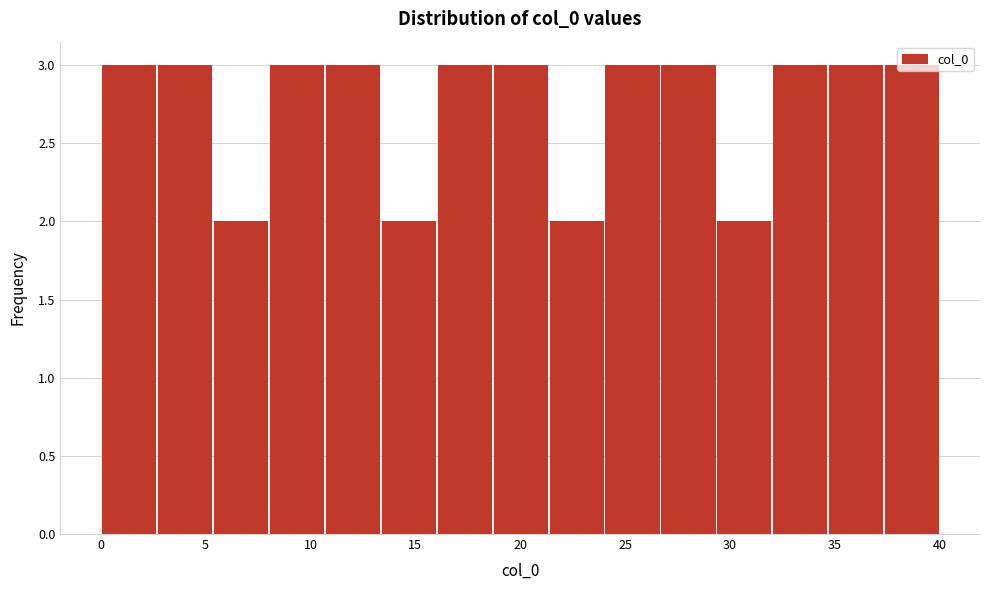

Reading left to right, list every bar in this chart as the range it spans on the x-axis followed by its height. Neither the bar edges nor the heights are printed on the chart, so give them approximately, as read against the axes.

0.0 to 2.5: 3
2.5 to 5.5: 3
5.5 to 8.0: 2
8.0 to 10.5: 3
10.5 to 13.5: 3
13.5 to 16.0: 2
16.0 to 18.5: 3
18.5 to 21.5: 3
21.5 to 24.0: 2
24.0 to 26.5: 3
26.5 to 29.5: 3
29.5 to 32.0: 2
32.0 to 34.5: 3
34.5 to 37.5: 3
37.5 to 40.0: 3